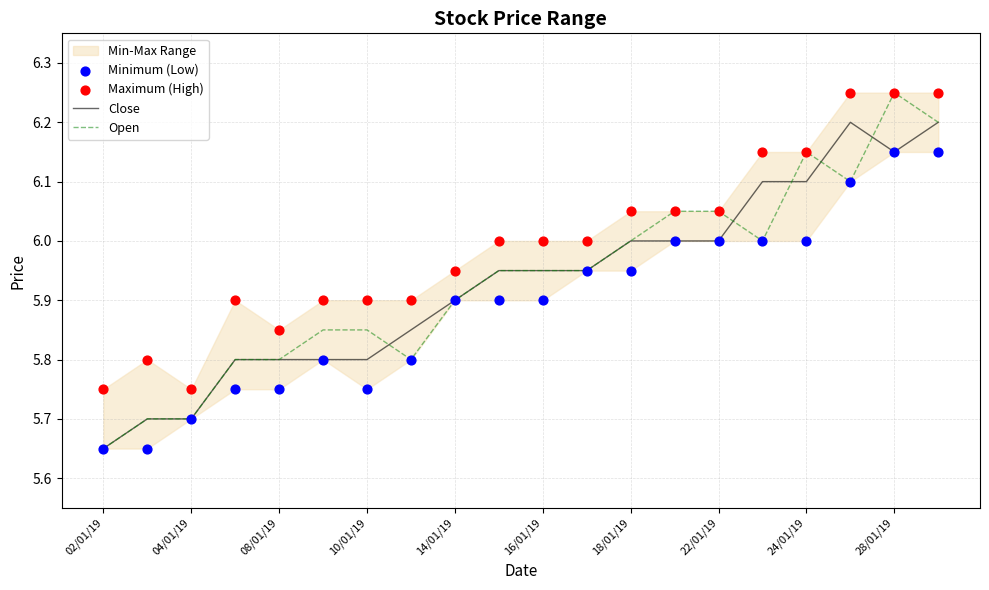

Which series has the largest total across all categories?

Maximum (High)